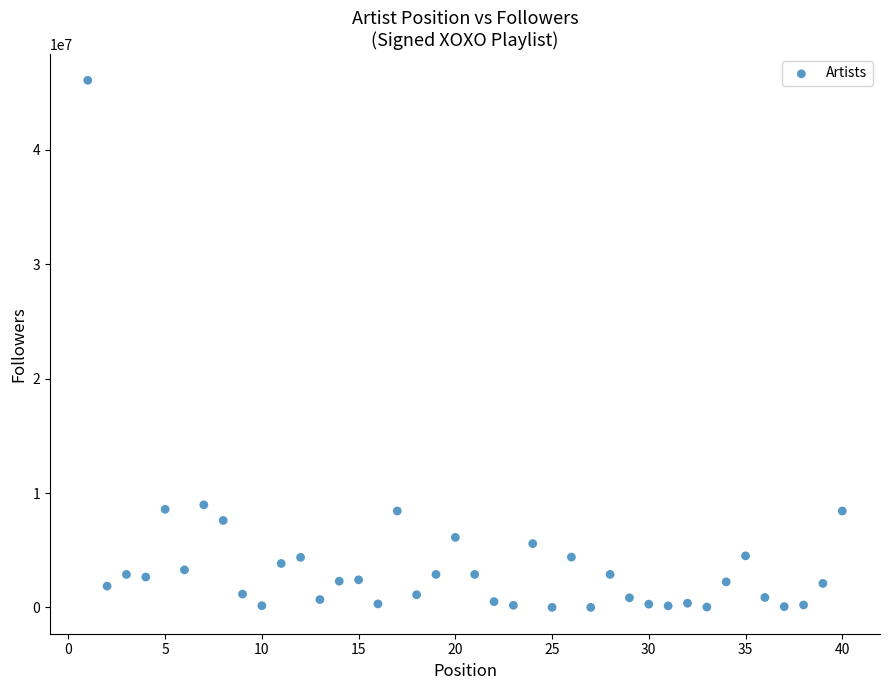

What is the range of X values (max minus min)?

39